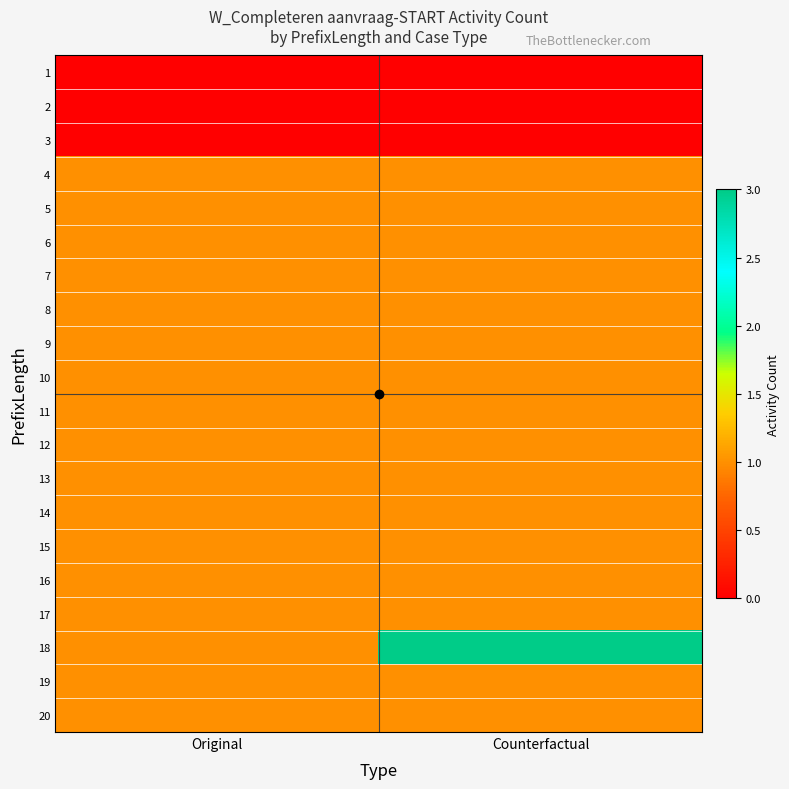

What is the spread (max minus min) of values at Original?

1